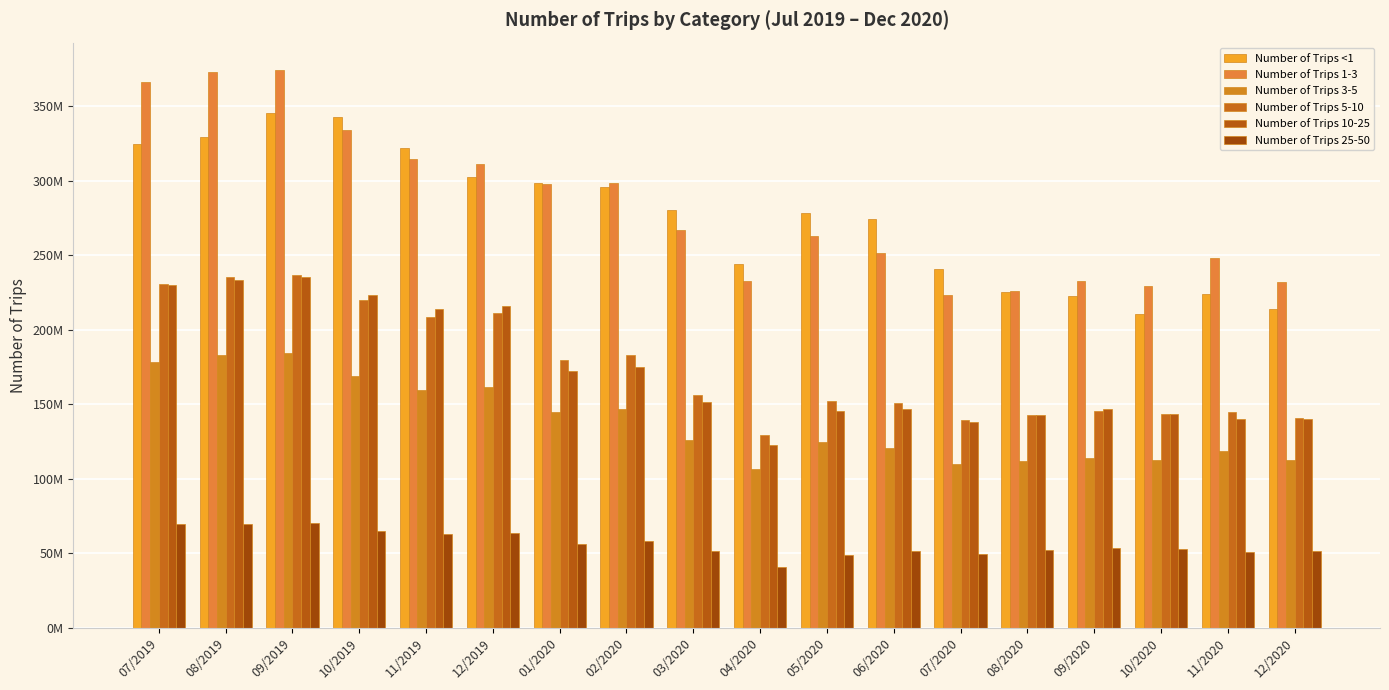

Which category has the highest value across all series?

09/2019